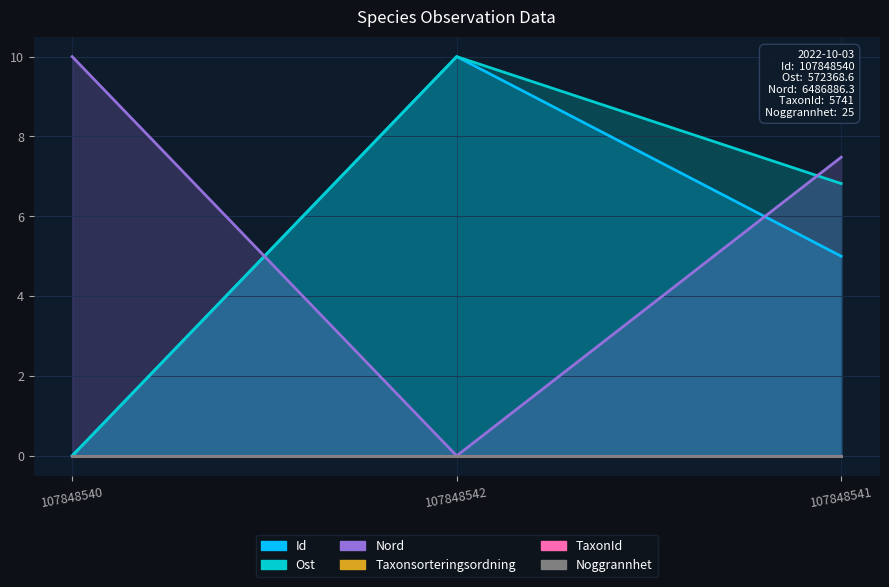

Which series has the widest spread of values?

Id